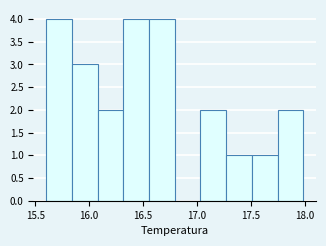

What is the height of the bar covering 17.50 to 17.75 on the x-axis? Neither the bar edges nor the heights are printed on the chart, so give them approximately, as read against the axes.

1